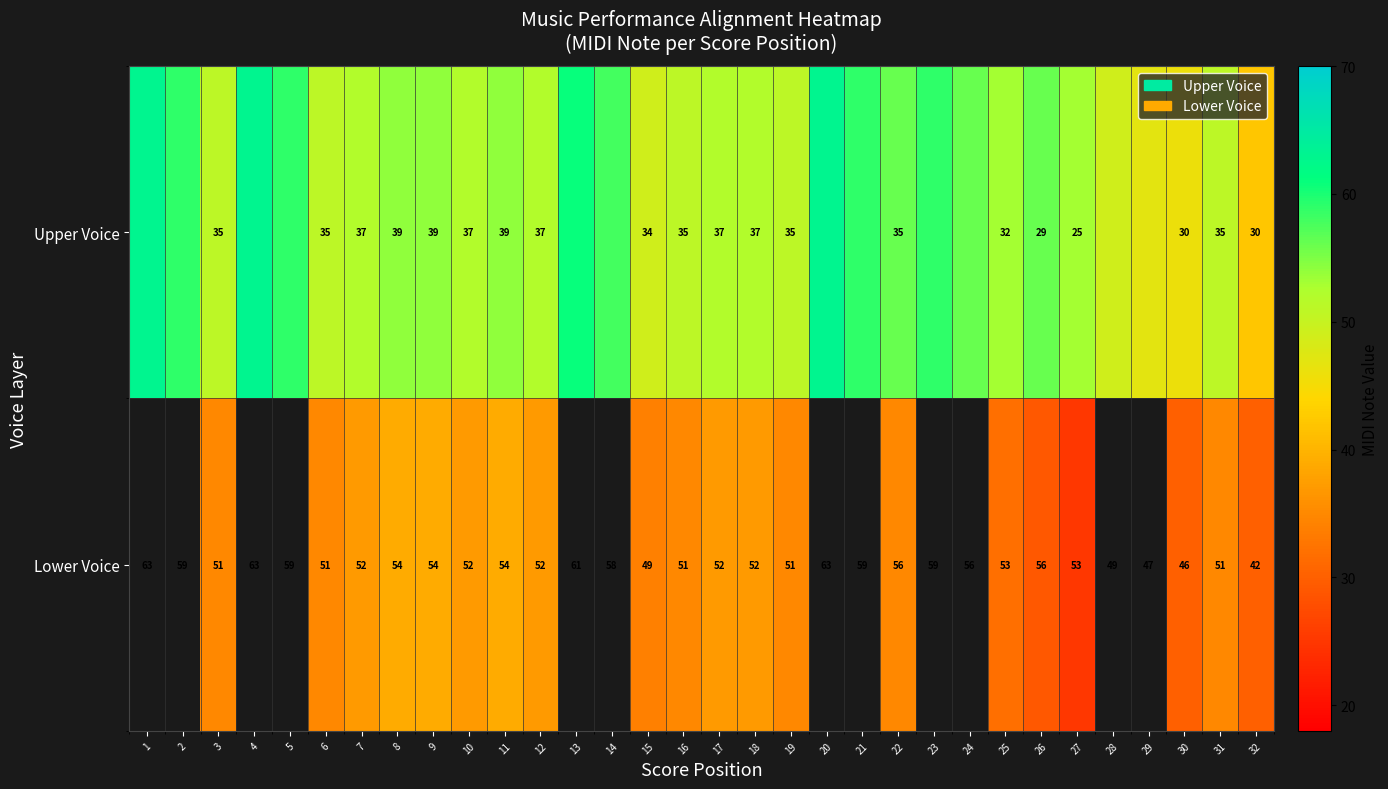

The value of Lower Voice at 25 is 53. True or false?

True